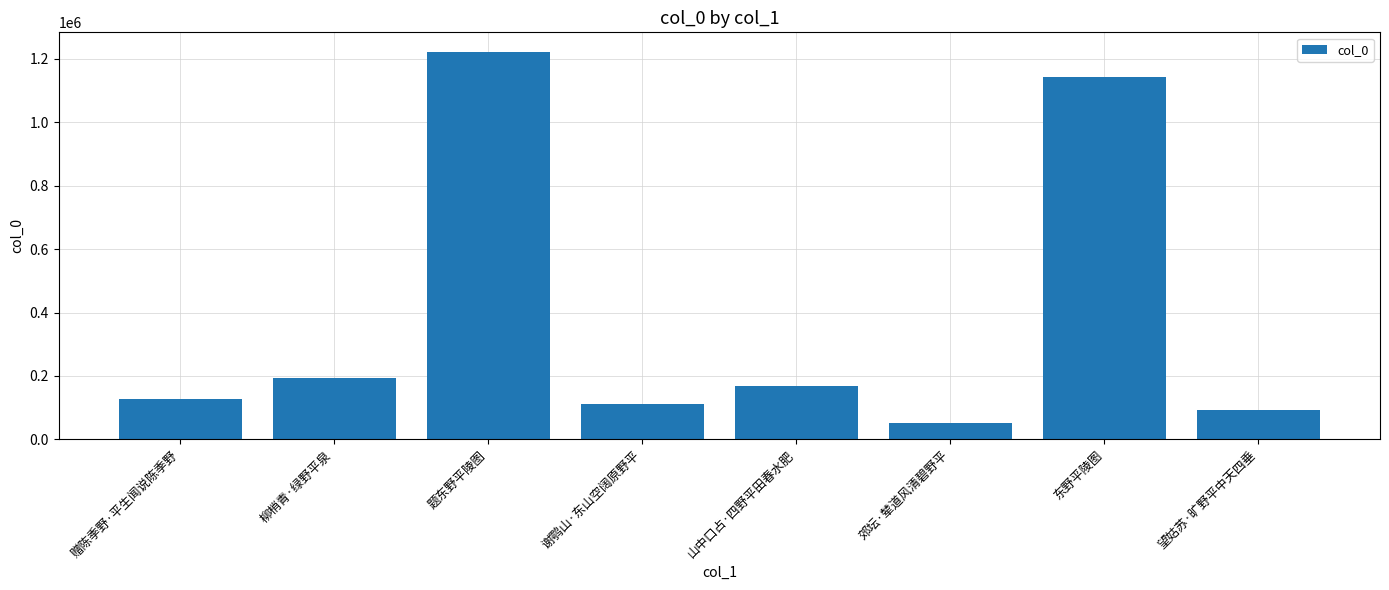

Which category has the lowest value across all series?

郊坛·辇道风清碧野平